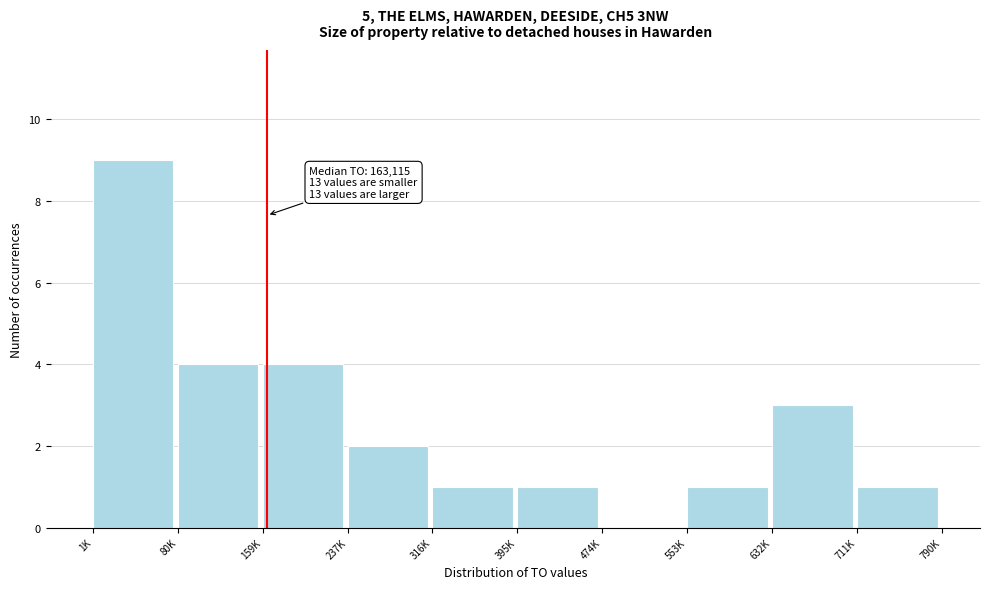

Reading left to right, list all the values displayed in this chart.

1K=9	80K=4	159K=4	237K=2	316K=1	395K=1	474K=0	553K=1	632K=3	711K=1